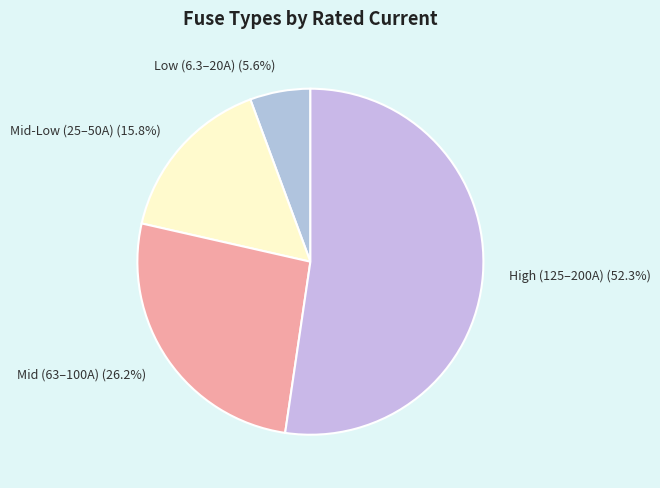

Is there any slice that represents more than half of the pie?

Yes